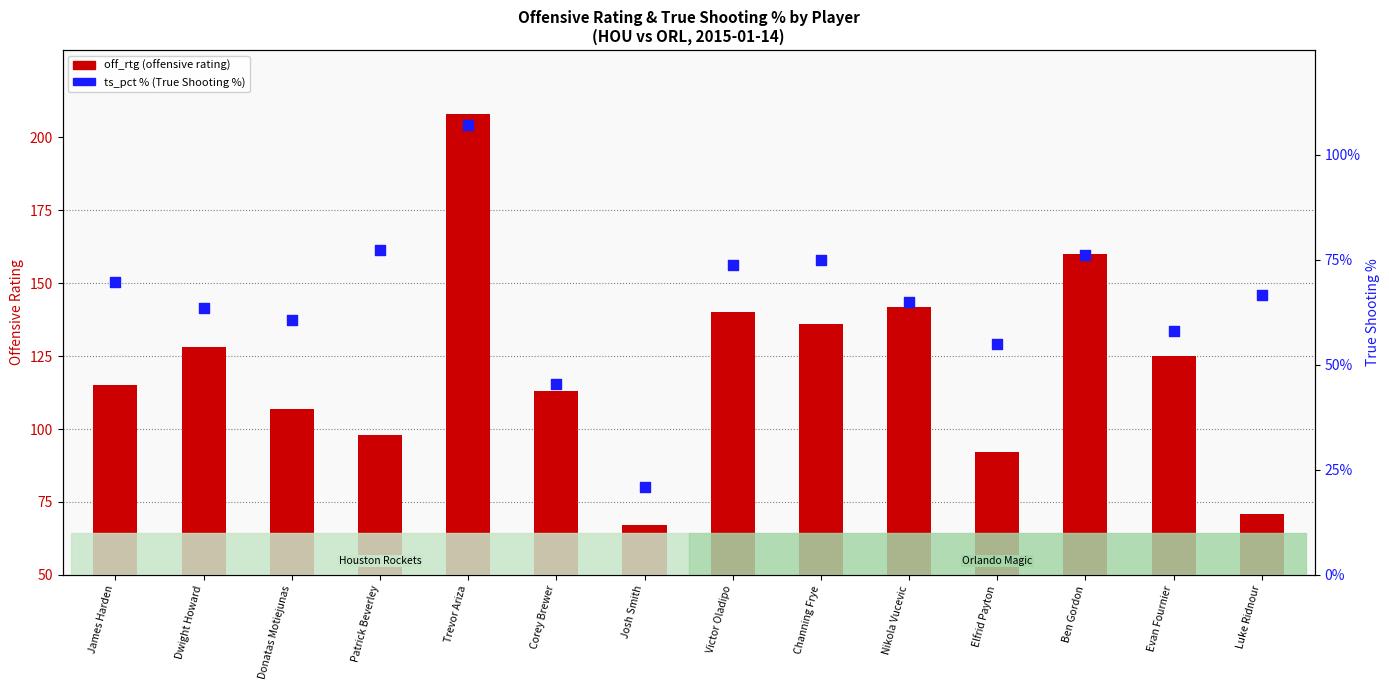

Which series reaches the minimum Y coordinate?

ts_pct % (True Shooting %)